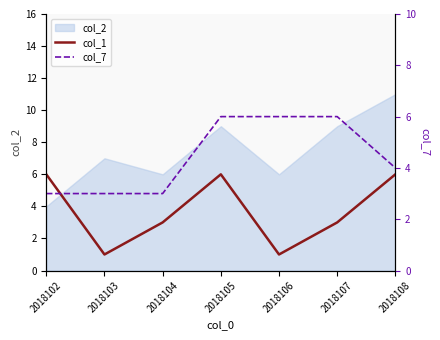

List the labels in order of col_7 value, largest first.

2018105, 2018106, 2018107, 2018108, 2018102, 2018103, 2018104